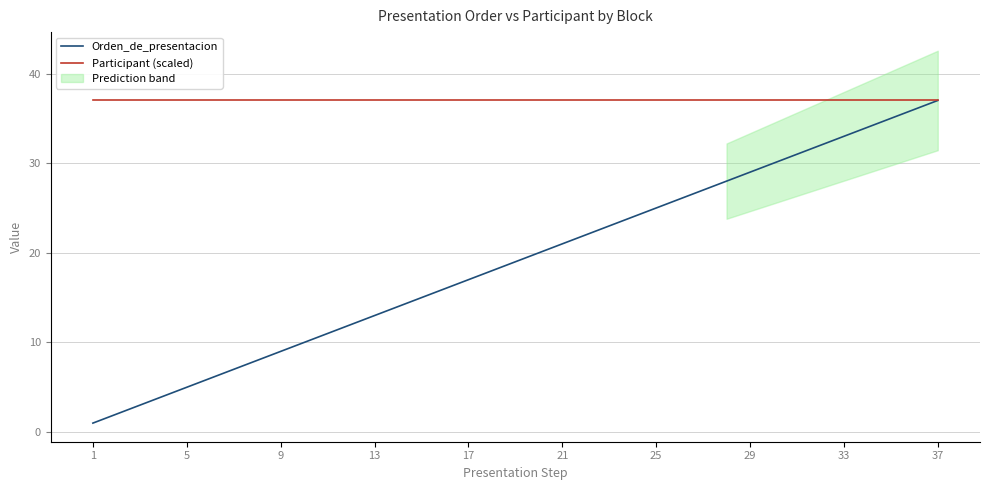

True or false: Participant (scaled) has a value of 14 at 33.

False